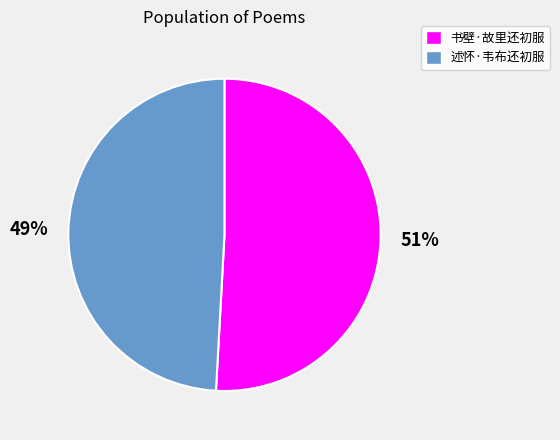

Is there a majority slice in this chart?

Yes